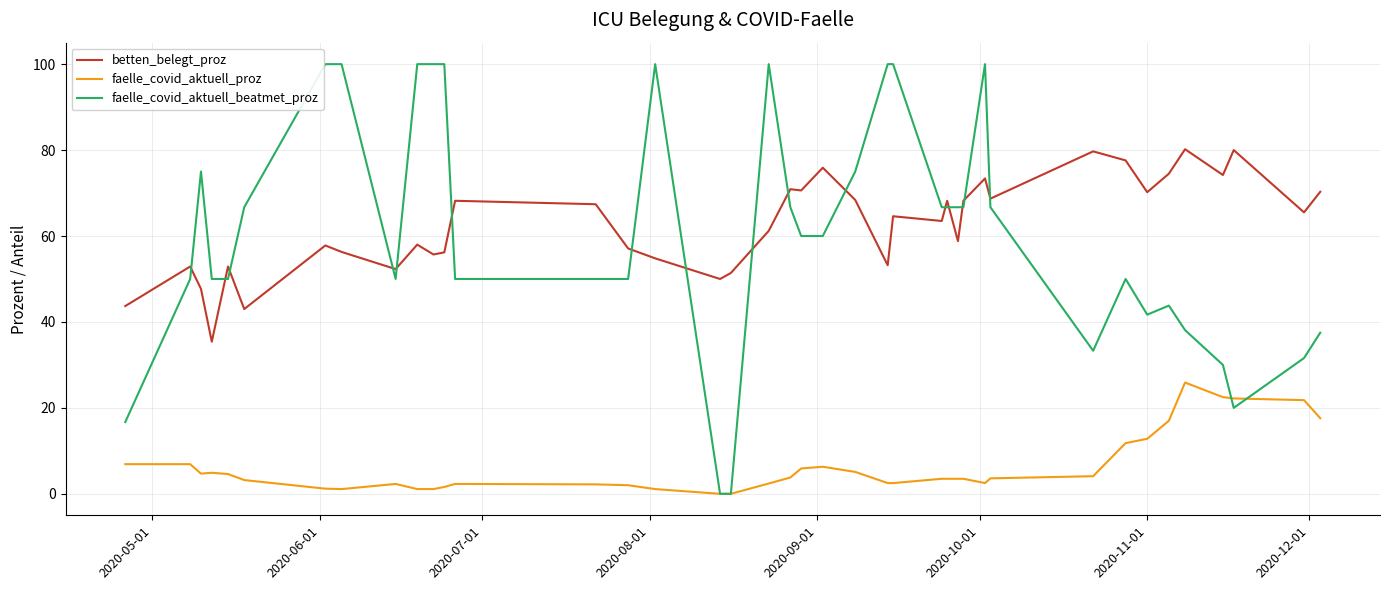

True or false: betten_belegt_proz and faelle_covid_aktuell_proz cross at least once.

False